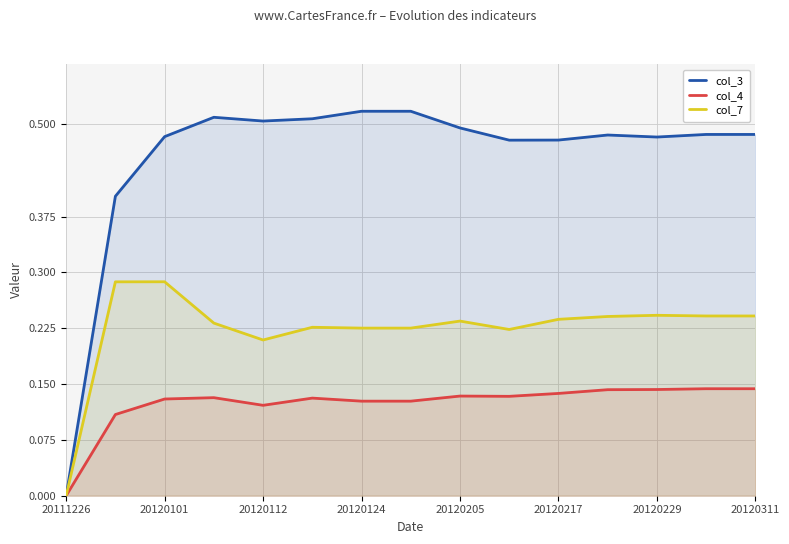

How many distinct data groups are displayed?

3